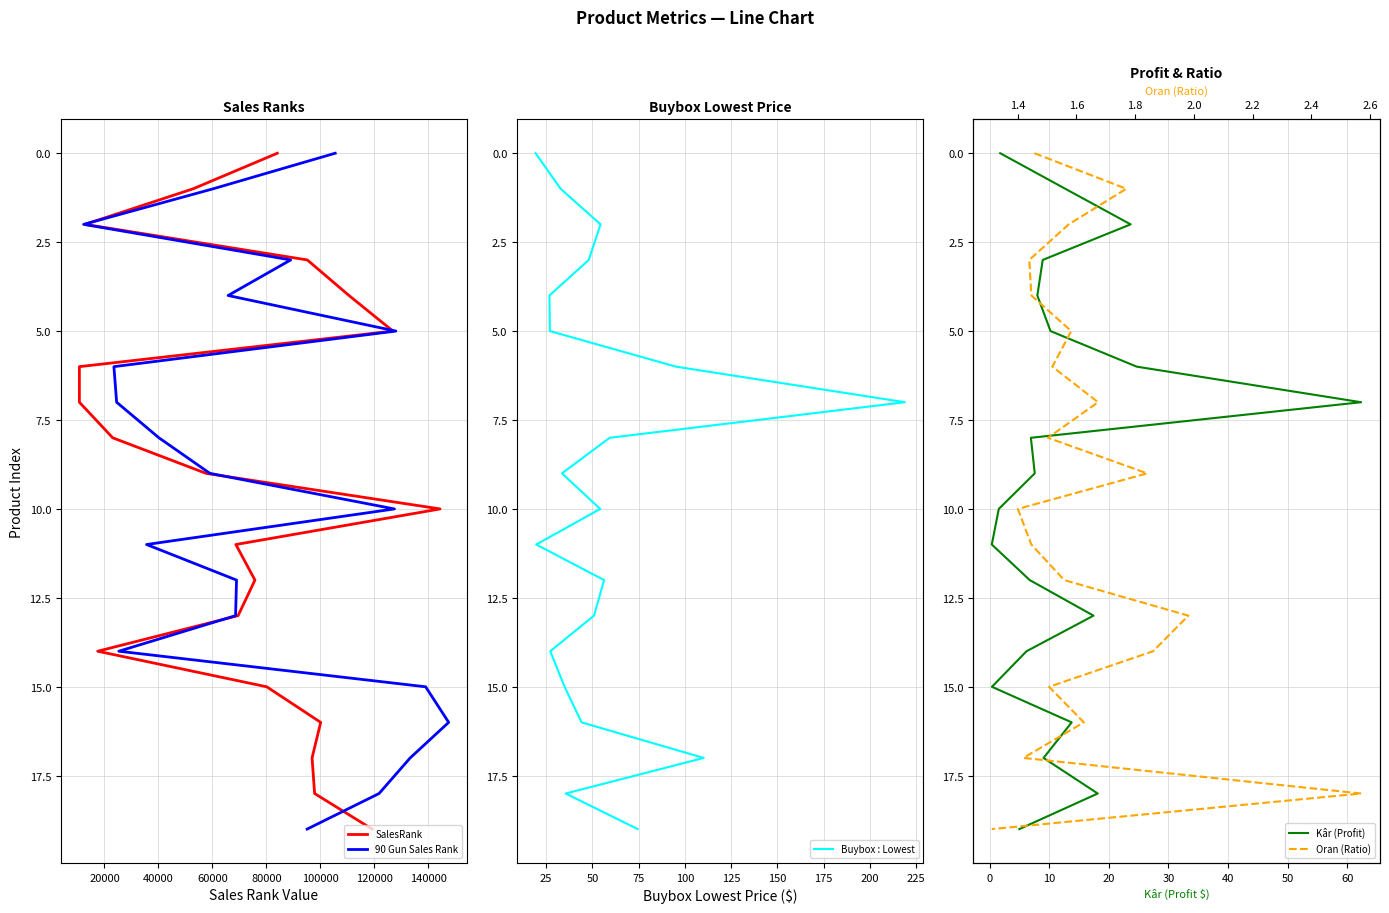

Is the value of 90 Gun Sales Rank at 80000 greater than the value of Kâr (Profit) at 100000?

No